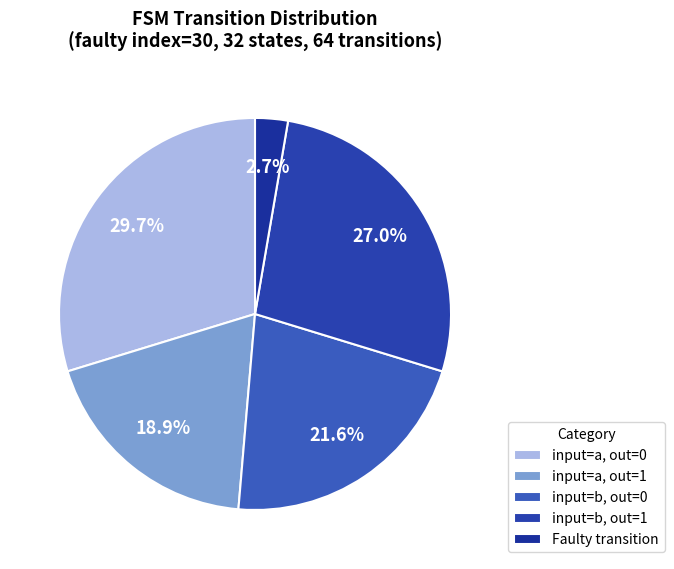

Is there a majority slice in this chart?

No